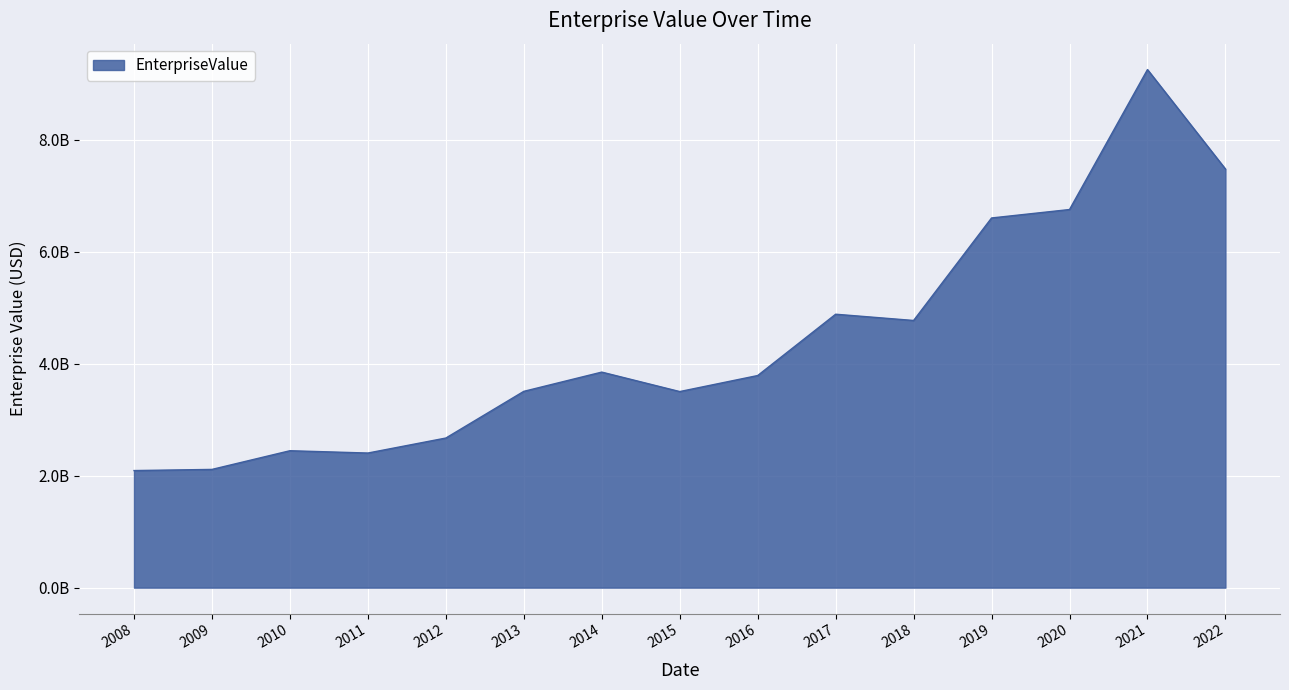

Reading left to right, list all the values displayed in this chart.

2008=2091021180.0	2009=2111582880.0	2010=2445230021.9	2011=2404017778.4	2012=2671887677.5	2013=3505886444.9	2014=3849420801.4	2015=3501919079.6	2016=3788038003.2	2017=4883156871.2	2018=4771491418.5	2019=6602184885.0	2020=6752914589.1	2021=9252515337.5	2022=7476248280.0